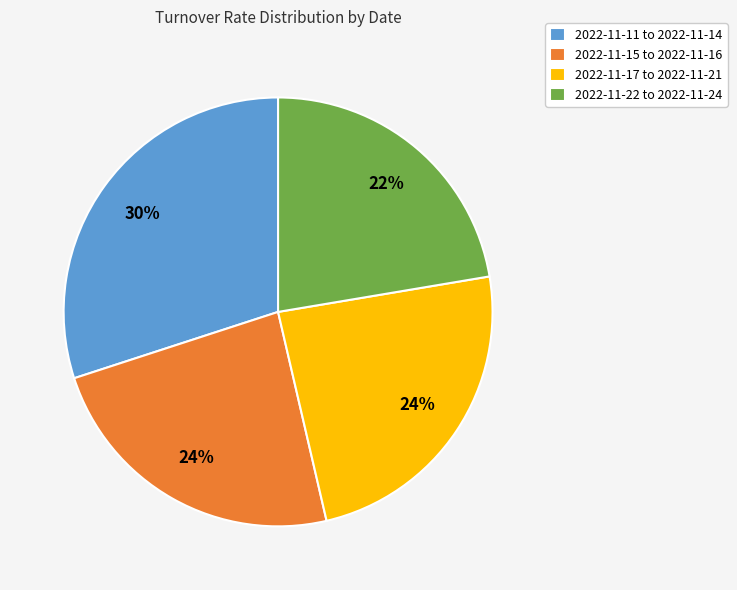

Which category has the biggest portion of the pie?

2022-11-11 to 2022-11-14